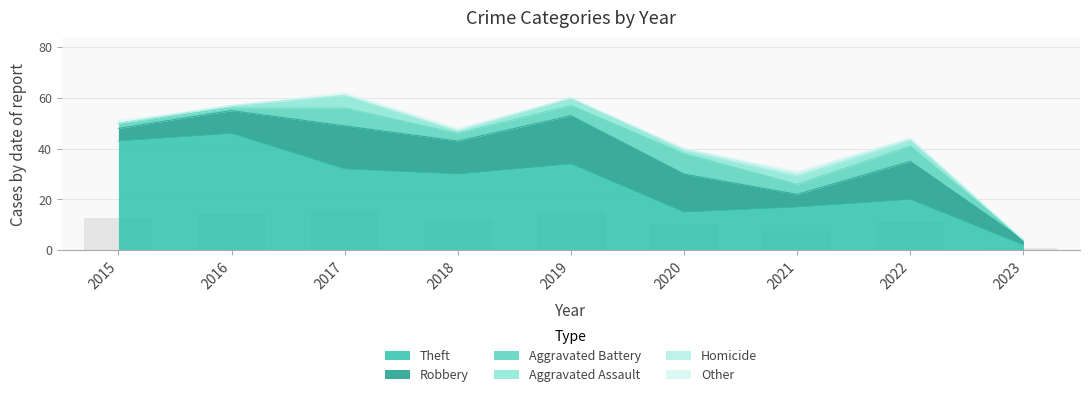

True or false: Homicide has a value of 1 at 2022.

True